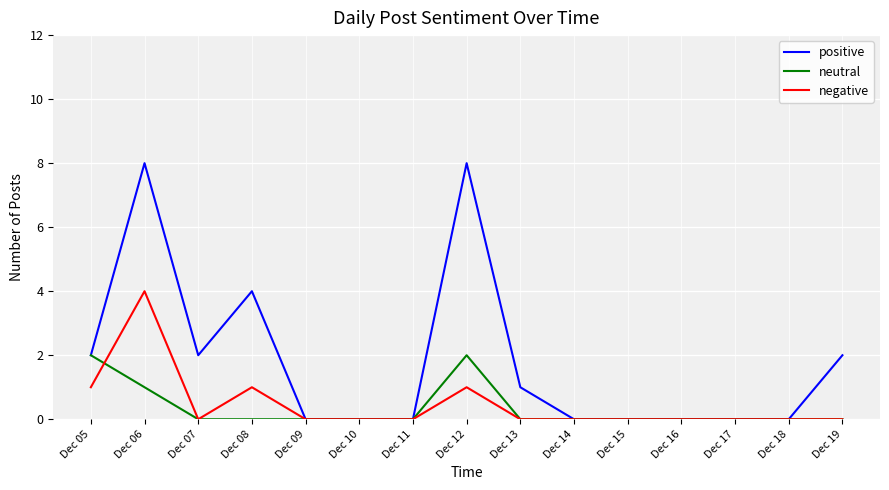

Rank the series by their maximum value, from highest to lowest.

positive, negative, neutral